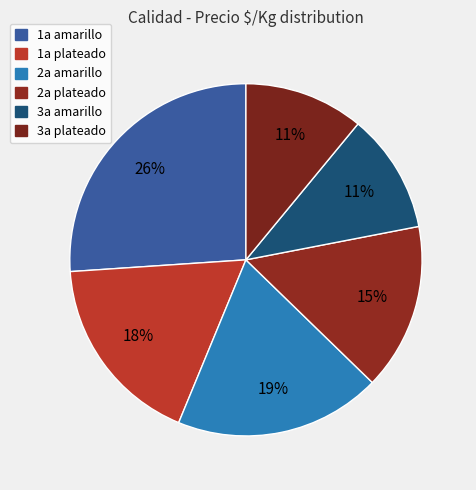

Is there a majority slice in this chart?

No